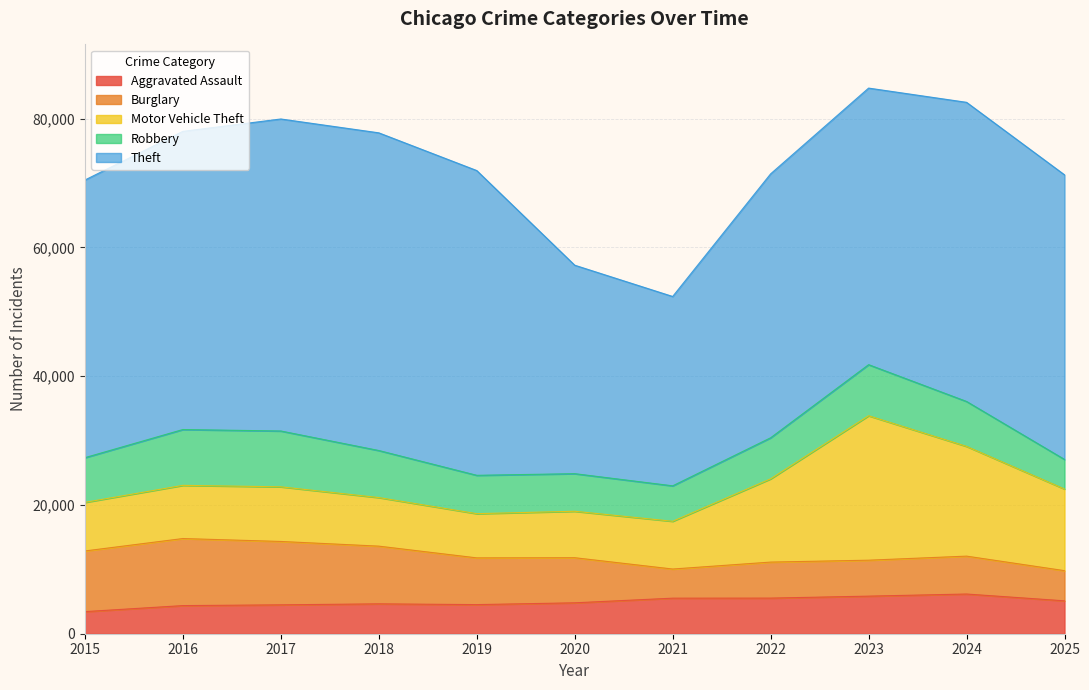

How many intersections are there between Robbery and Motor Vehicle Theft?

2